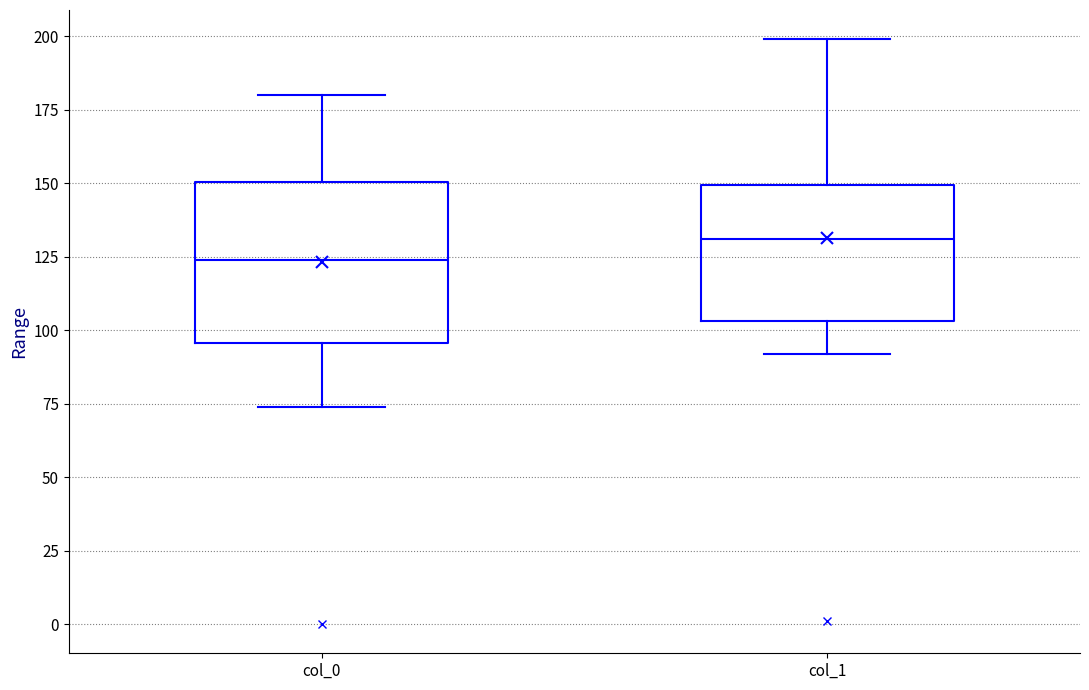

Where is the upper edge of the box for col_1 on the y-axis? The values are not printed on the chart, so give them approximately, as read against the axis.

150